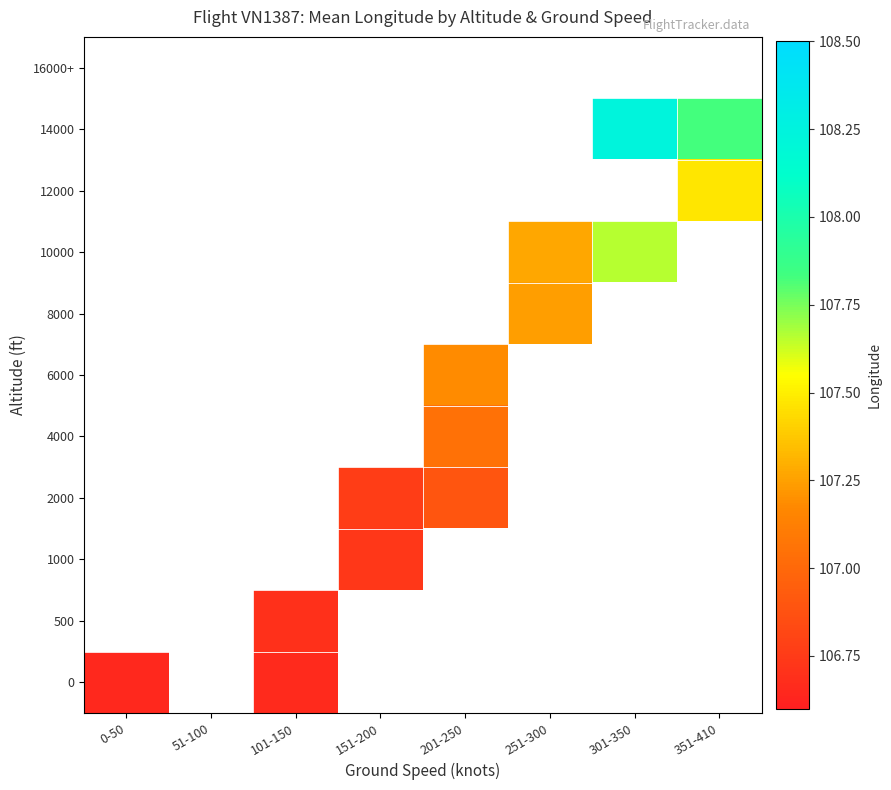

At 101-150, list the series in order from smallest to largest.

0, 500, 1000, 2000, 4000, 6000, 8000, 10000, 12000, 14000, 16000+